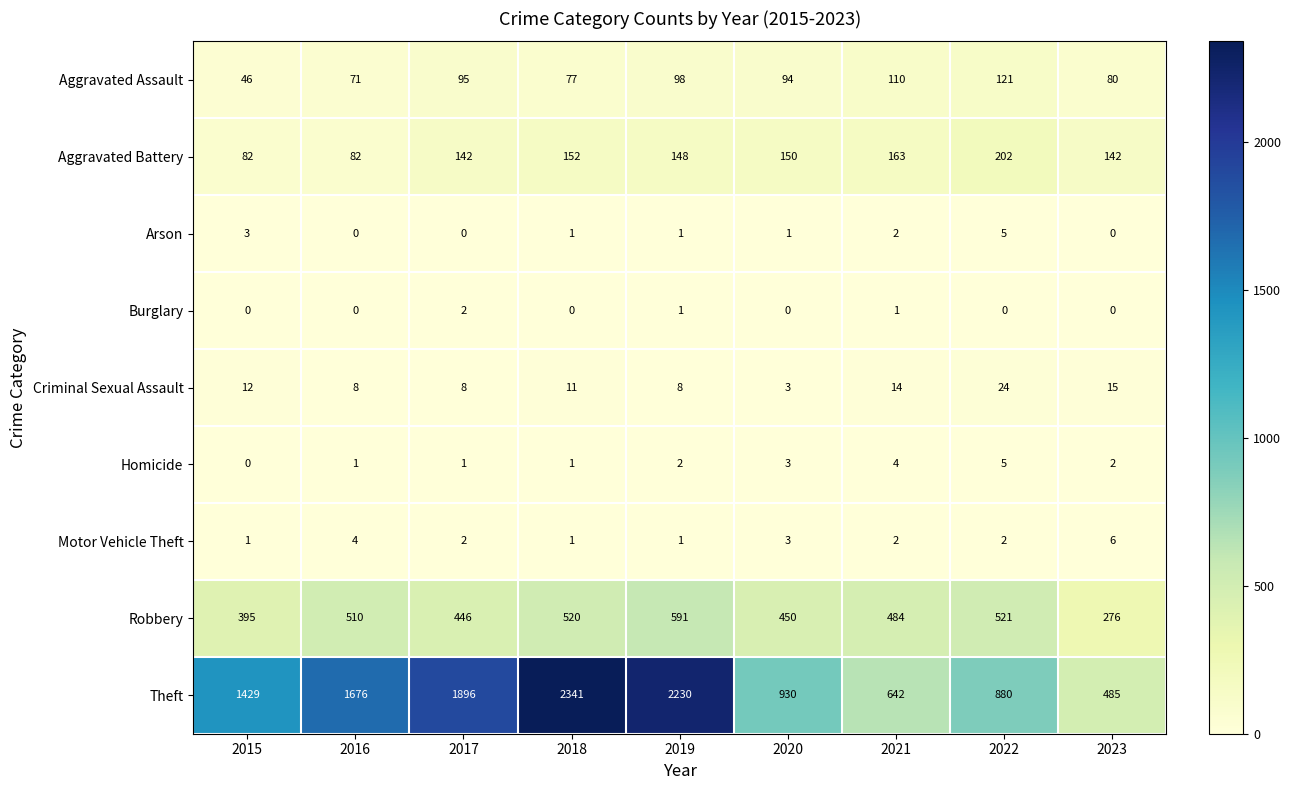

Which series has the largest total across all categories?

Theft